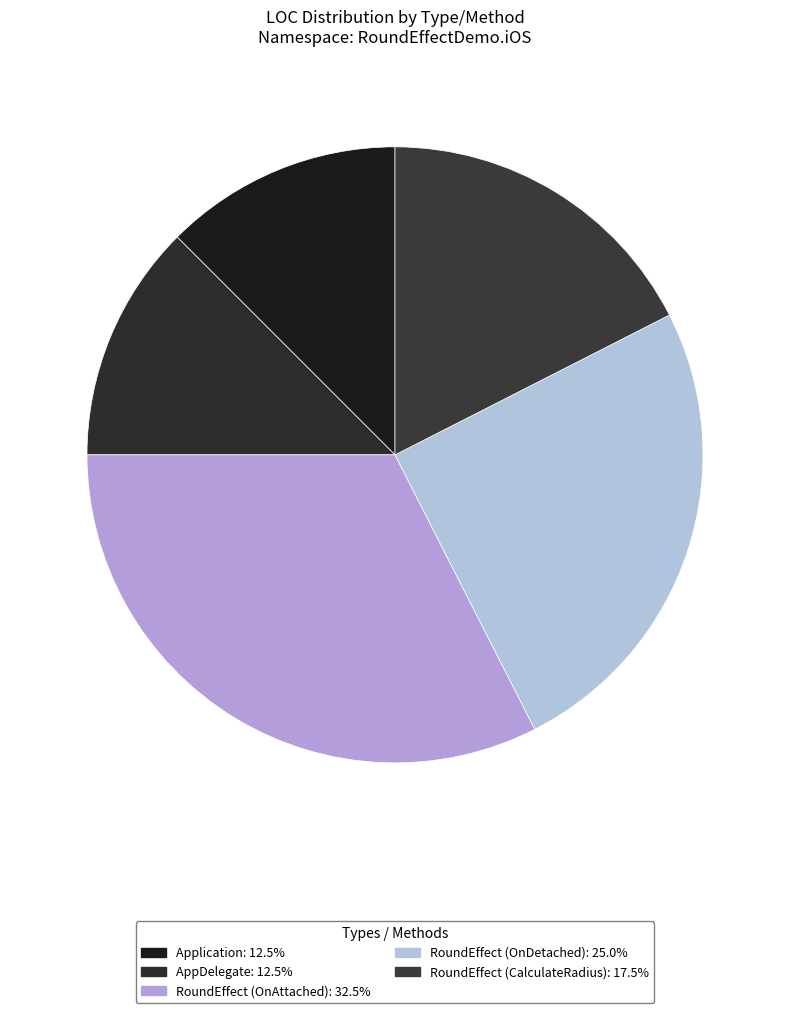

To the nearest percent, what percentage of the pie is AppDelegate?

12%